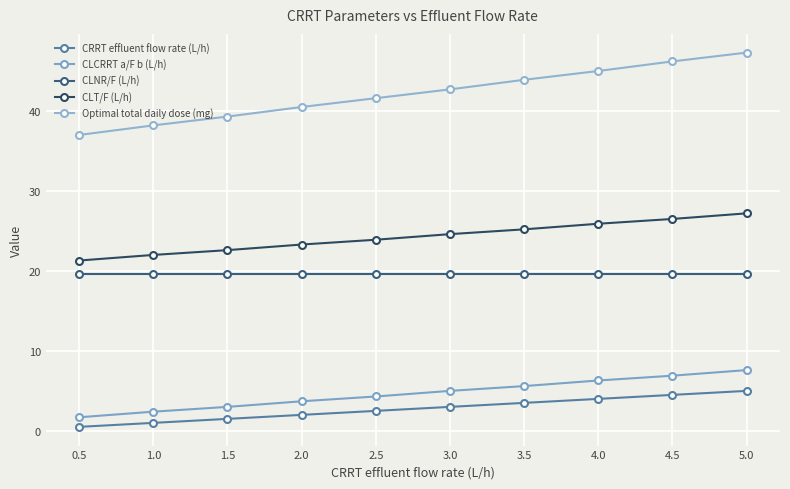

What is the difference between the maximum and minimum values in the Optimal total daily dose (mg) series?

10.3